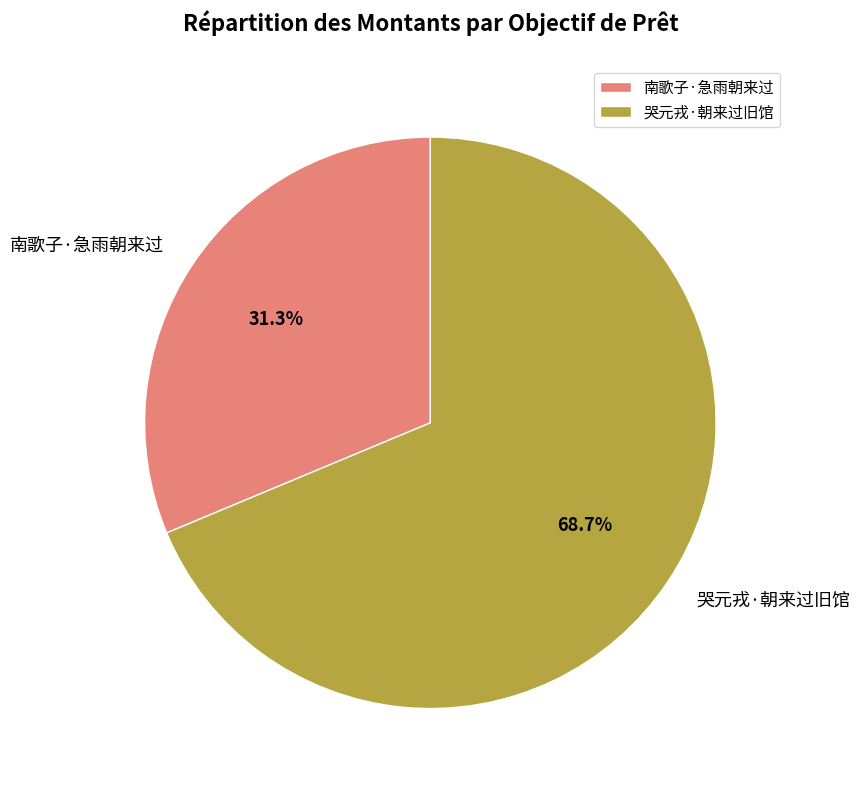

To the nearest percent, what portion does 哭元戎·朝来过旧馆 represent?

69%